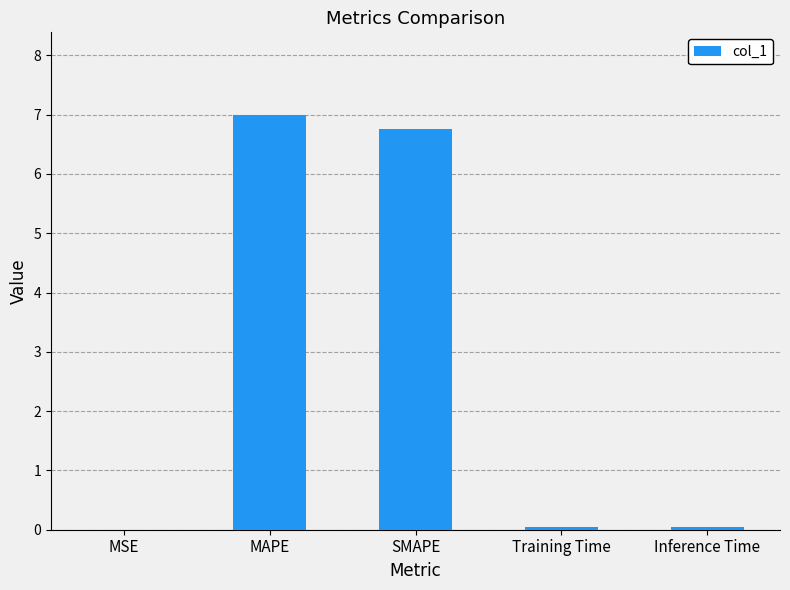

What is the average value?

2.8